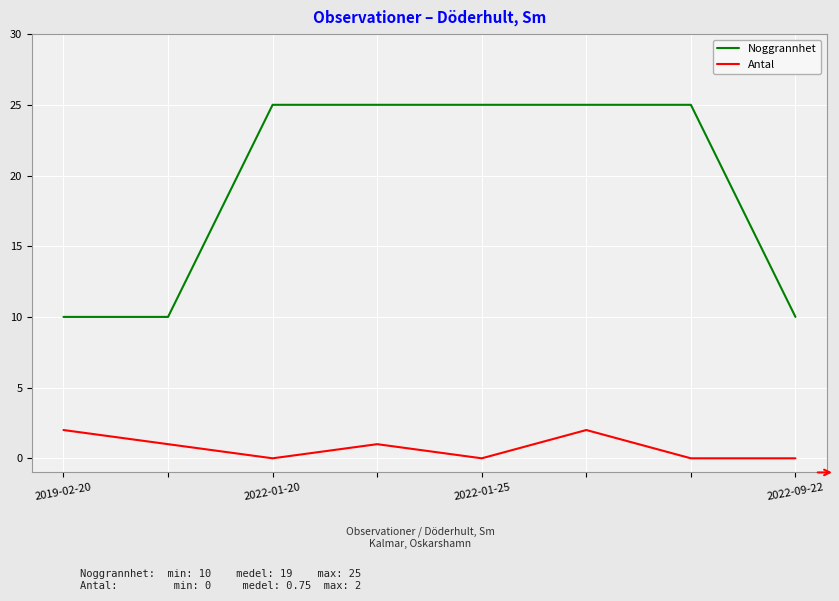

True or false: Noggrannhet and Antal intersect in this chart.

False